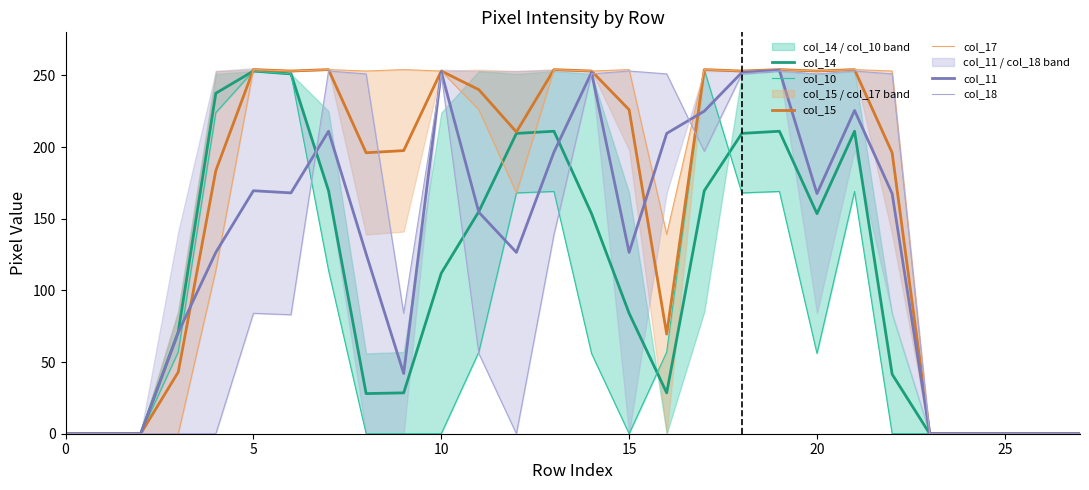

How many series are shown in this chart?

6